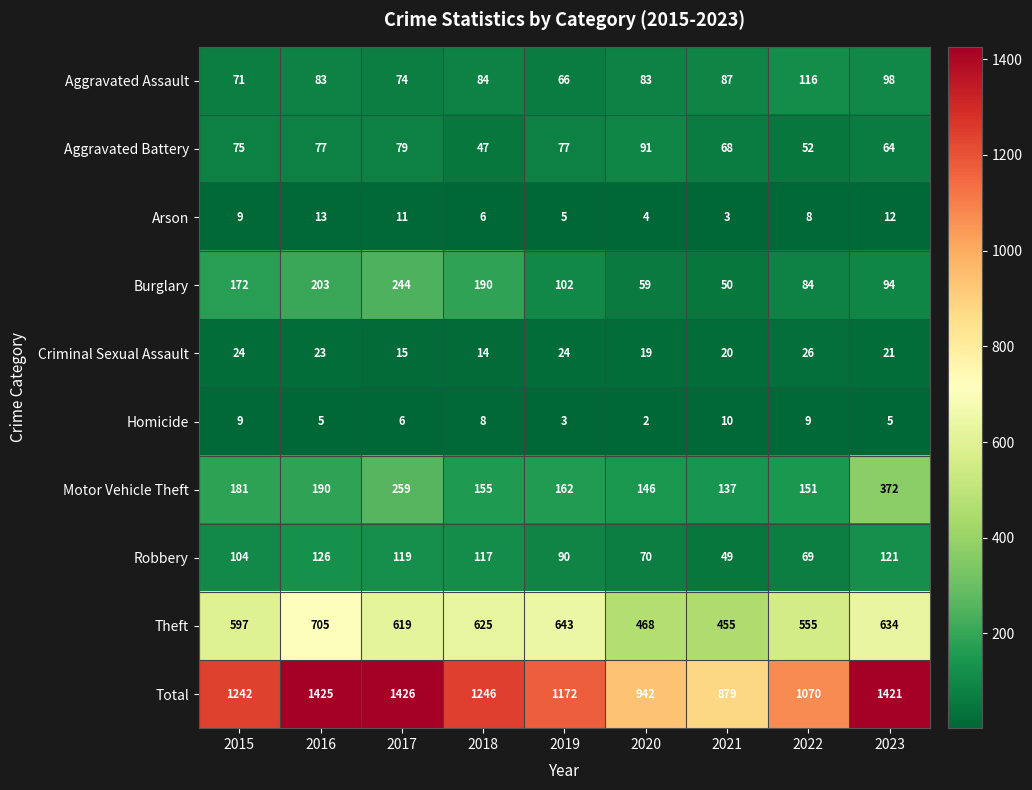

How many distinct data groups are displayed?

10